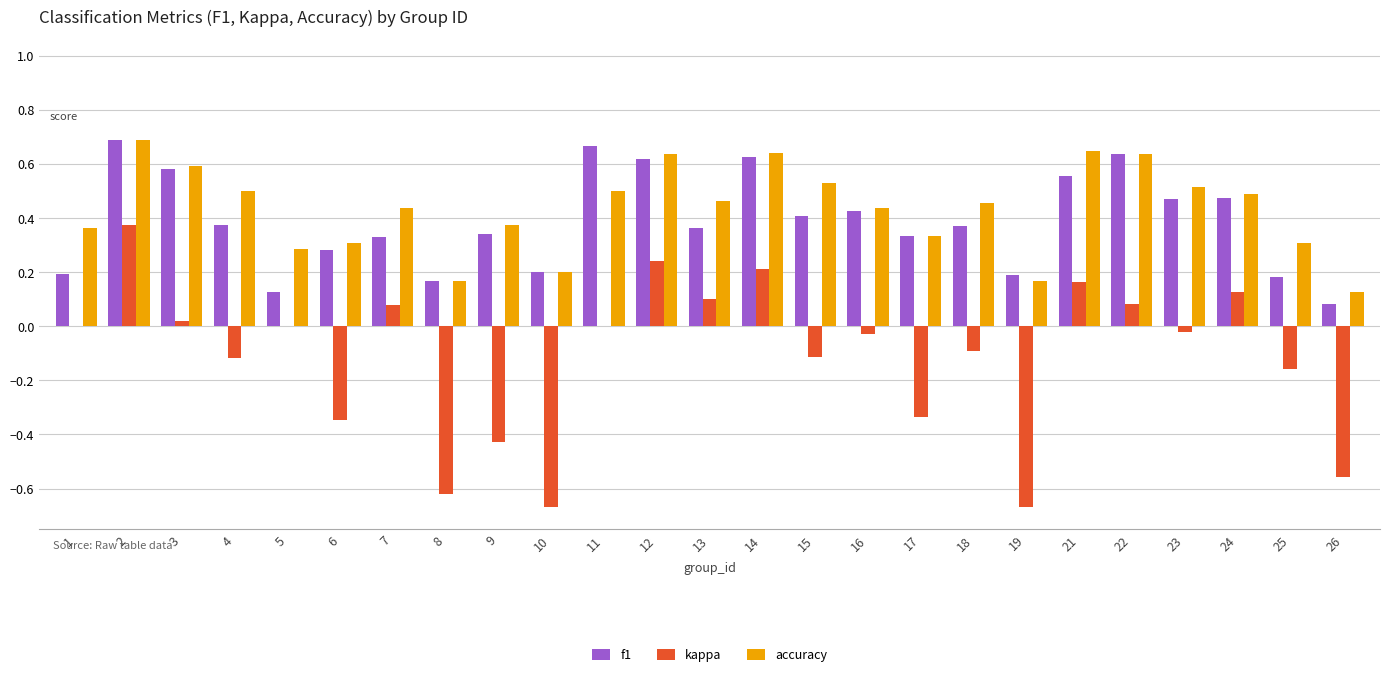

Which series changed the most between 8 and 23?

kappa